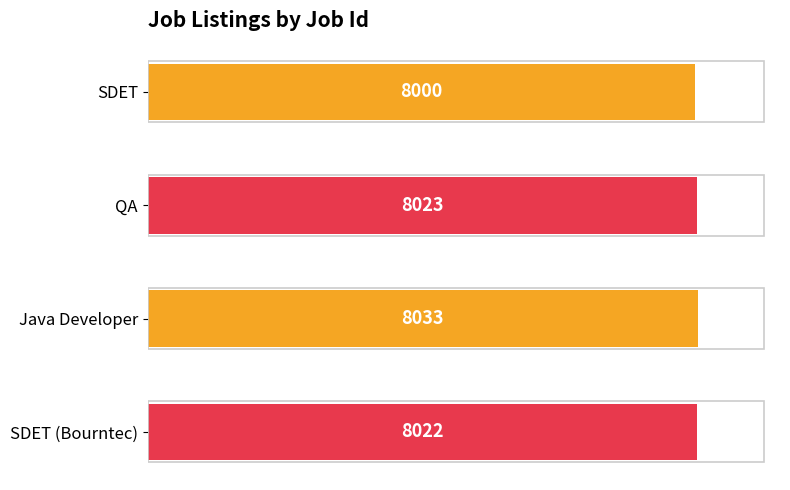

Reading top to bottom, transcribe all the data shown in this chart.

8000	8023	8033	8022